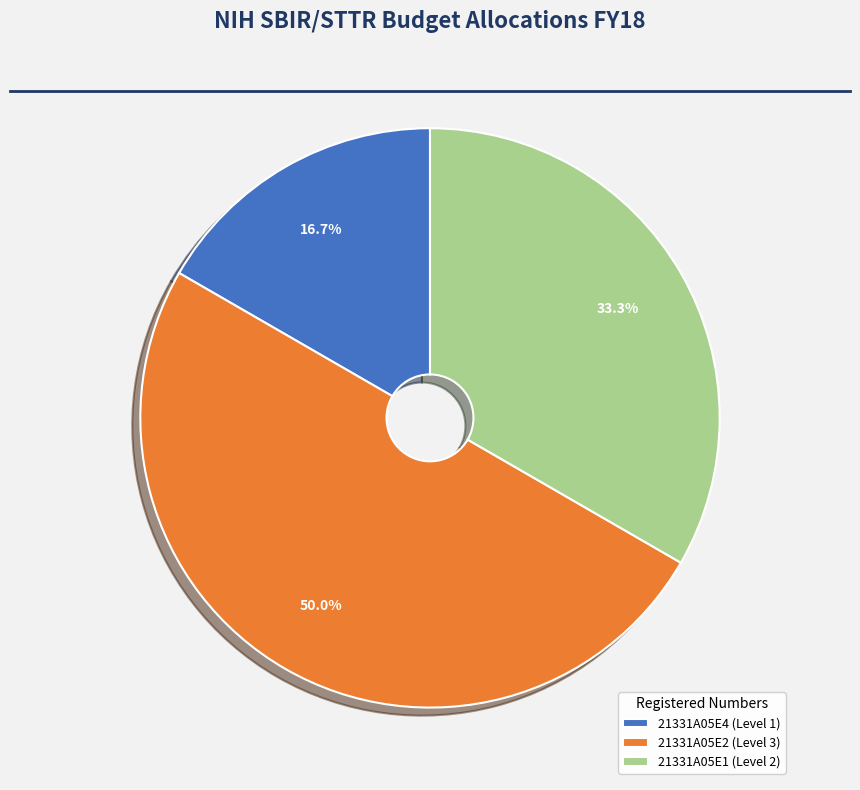

How many slices are in this pie chart?

3